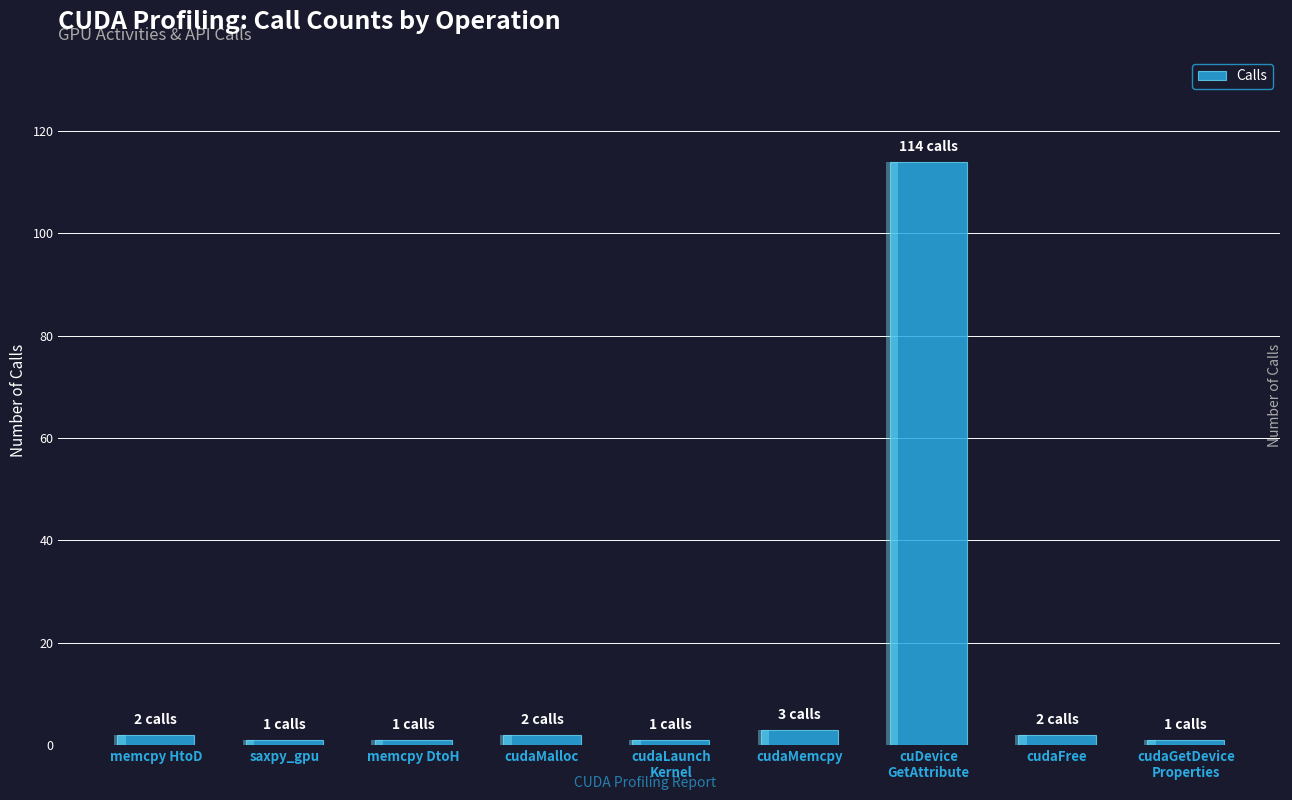

The chart shows a value of 0 at saxpy_gpu. True or false?

False